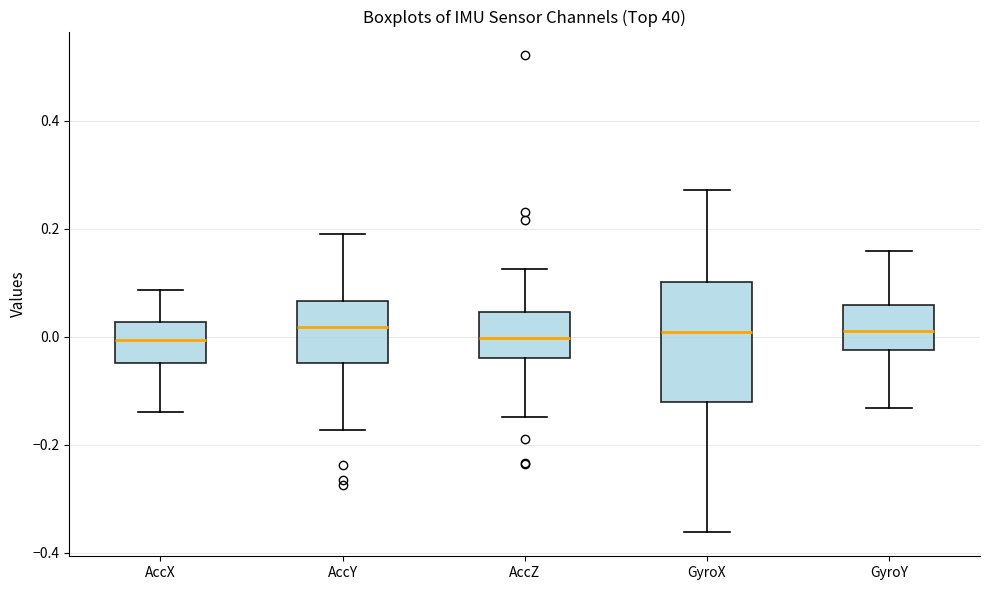

Where is the upper edge of the box for GyroY on the y-axis? The values are not printed on the chart, so give them approximately, as read against the axis.

0.06